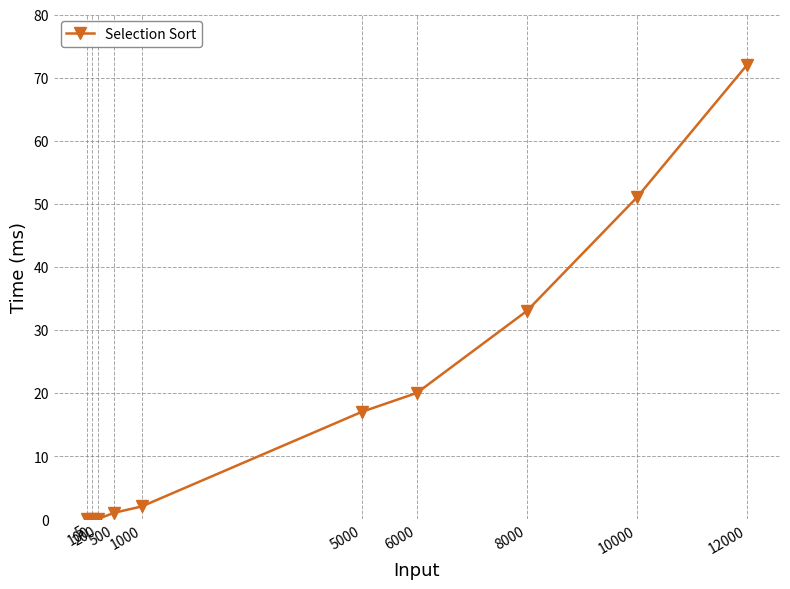

At which category does the chart reach its peak across all series?

12000